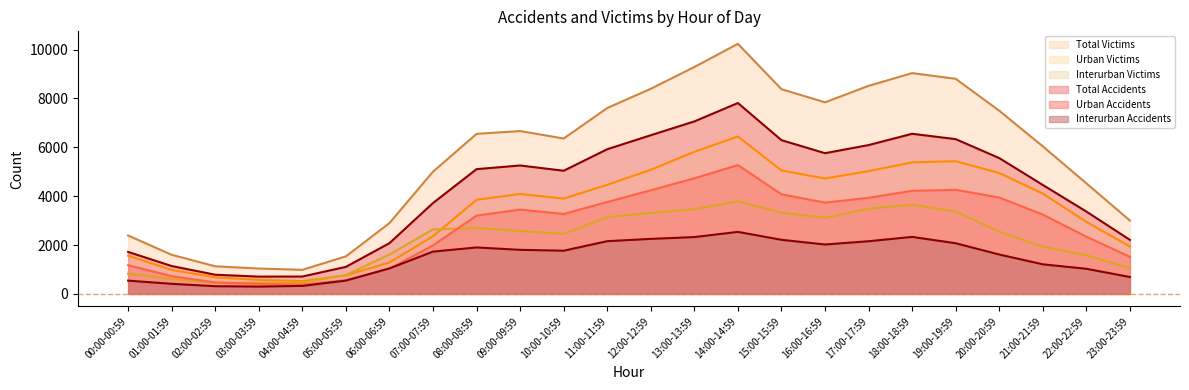

What are all the series names shown in the legend?

Interurban Accidents, Urban Accidents, Total Accidents, Interurban Victims, Urban Victims, Total Victims